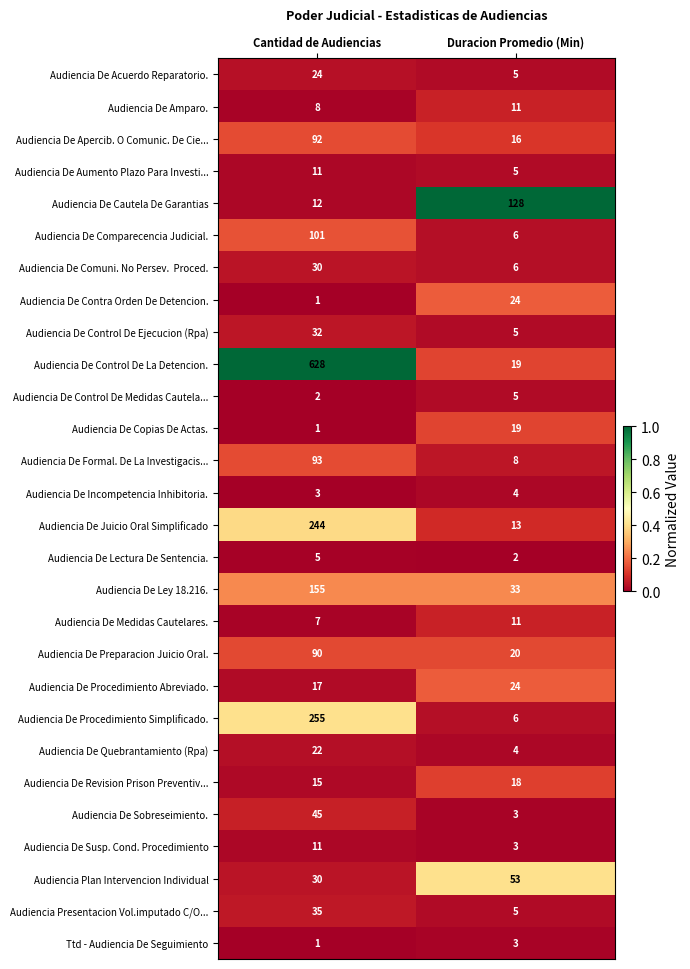

What is the sum of the Audiencia De Preparacion Juicio Oral. values at Cantidad de Audiencias and Duracion Promedio (Min)?

110